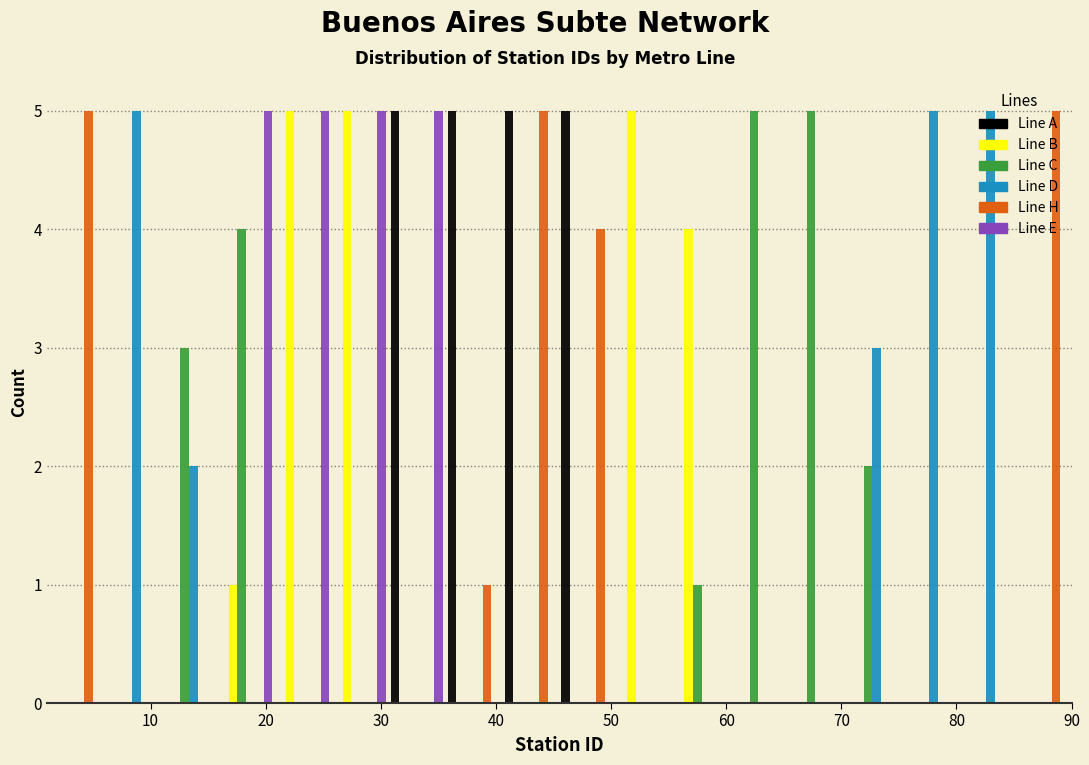

Reading left to right, list every range on the x-axis with the height of the bar of each series over it. Neither the bar edges nor the heights are printed on the chart, so give them approximately, as read against the axes.

1 to 6: Line A=0	Line B=0	Line C=0	Line D=0	Line H=5	Line E=0
6 to 11: Line A=0	Line B=0	Line C=0	Line D=5	Line H=0	Line E=0
11 to 16: Line A=0	Line B=0	Line C=3	Line D=2	Line H=0	Line E=0
16 to 21: Line A=0	Line B=1	Line C=4	Line D=0	Line H=0	Line E=5
21 to 26: Line A=0	Line B=5	Line C=0	Line D=0	Line H=0	Line E=5
26 to 31: Line A=0	Line B=5	Line C=0	Line D=0	Line H=0	Line E=5
31 to 36: Line A=5	Line B=0	Line C=0	Line D=0	Line H=0	Line E=5
36 to 41: Line A=5	Line B=0	Line C=0	Line D=0	Line H=1	Line E=0
41 to 46: Line A=5	Line B=0	Line C=0	Line D=0	Line H=5	Line E=0
46 to 50: Line A=5	Line B=0	Line C=0	Line D=0	Line H=4	Line E=0
50 to 55: Line A=0	Line B=5	Line C=0	Line D=0	Line H=0	Line E=0
55 to 60: Line A=0	Line B=4	Line C=1	Line D=0	Line H=0	Line E=0
60 to 65: Line A=0	Line B=0	Line C=5	Line D=0	Line H=0	Line E=0
65 to 70: Line A=0	Line B=0	Line C=5	Line D=0	Line H=0	Line E=0
70 to 75: Line A=0	Line B=0	Line C=2	Line D=3	Line H=0	Line E=0
75 to 80: Line A=0	Line B=0	Line C=0	Line D=5	Line H=0	Line E=0
80 to 85: Line A=0	Line B=0	Line C=0	Line D=5	Line H=0	Line E=0
85 to 90: Line A=0	Line B=0	Line C=0	Line D=0	Line H=5	Line E=0